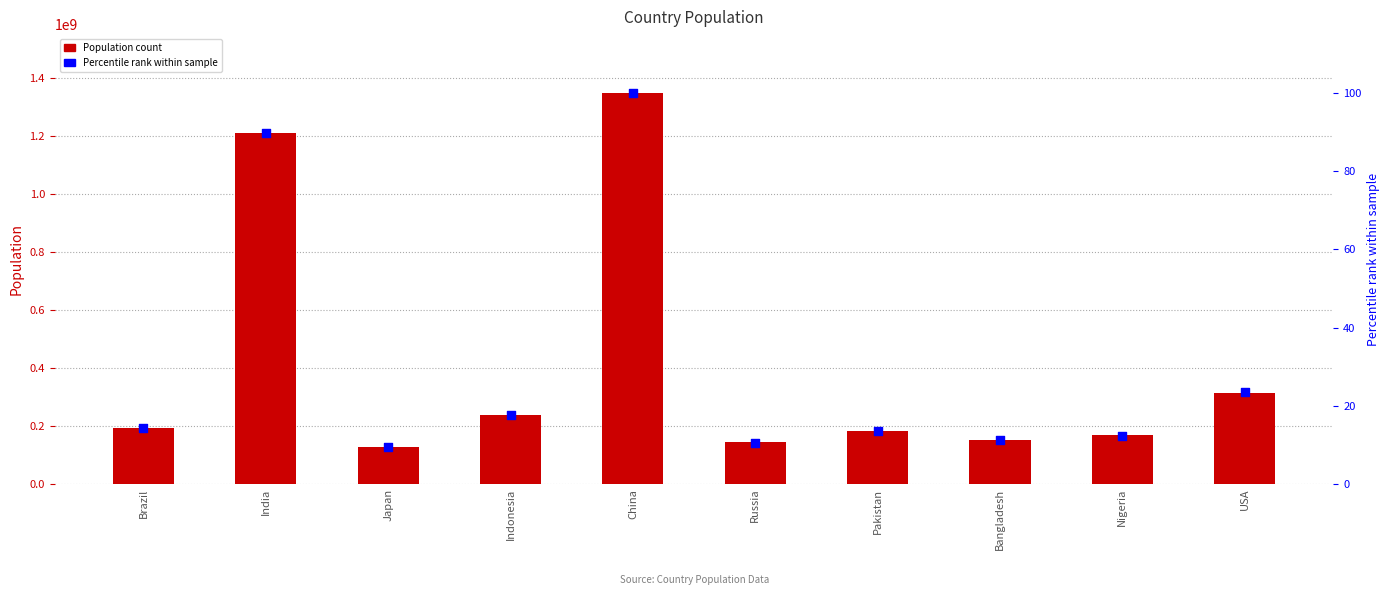

Which series has the largest total across all categories?

Population